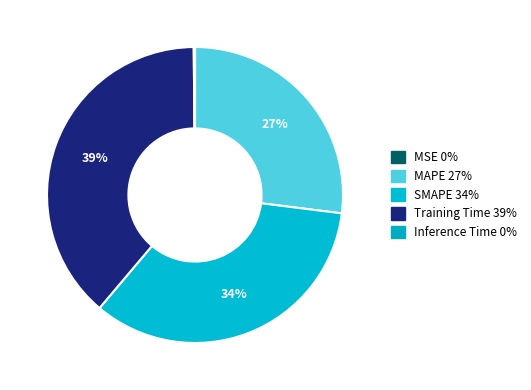

Which slice is the smallest?

MSE